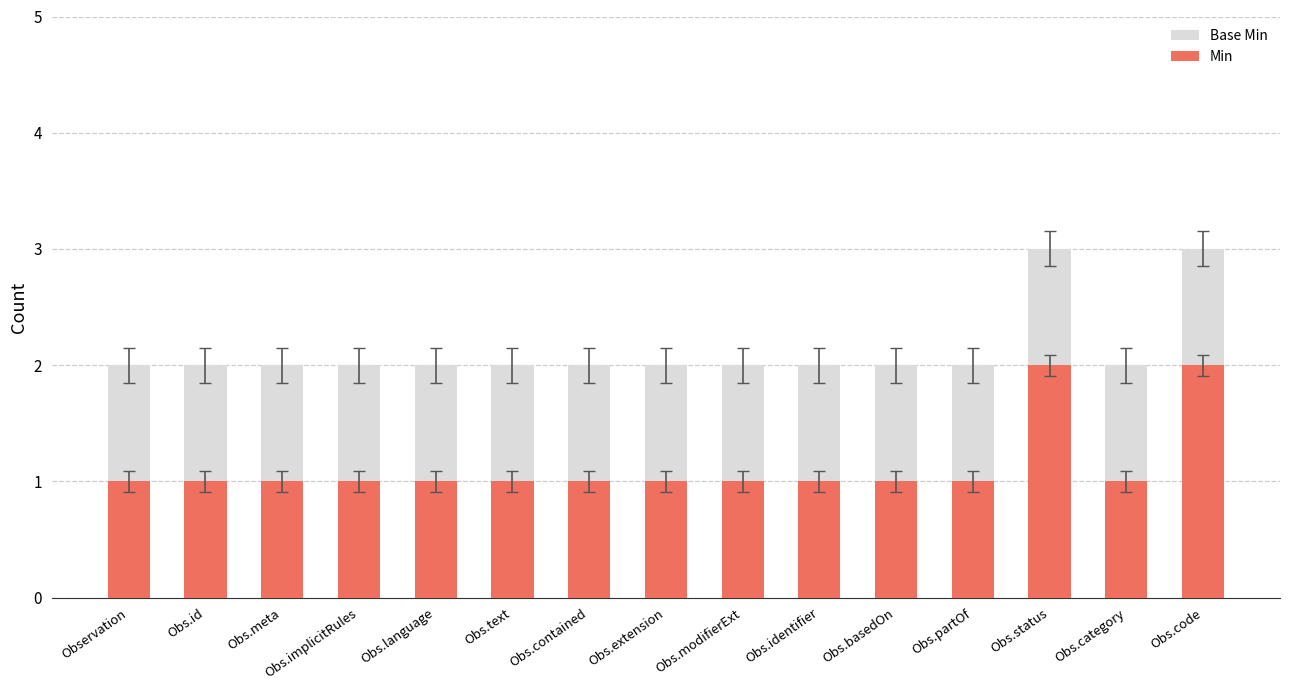

What is the spread (max minus min) of values at Obs.basedOn?

1